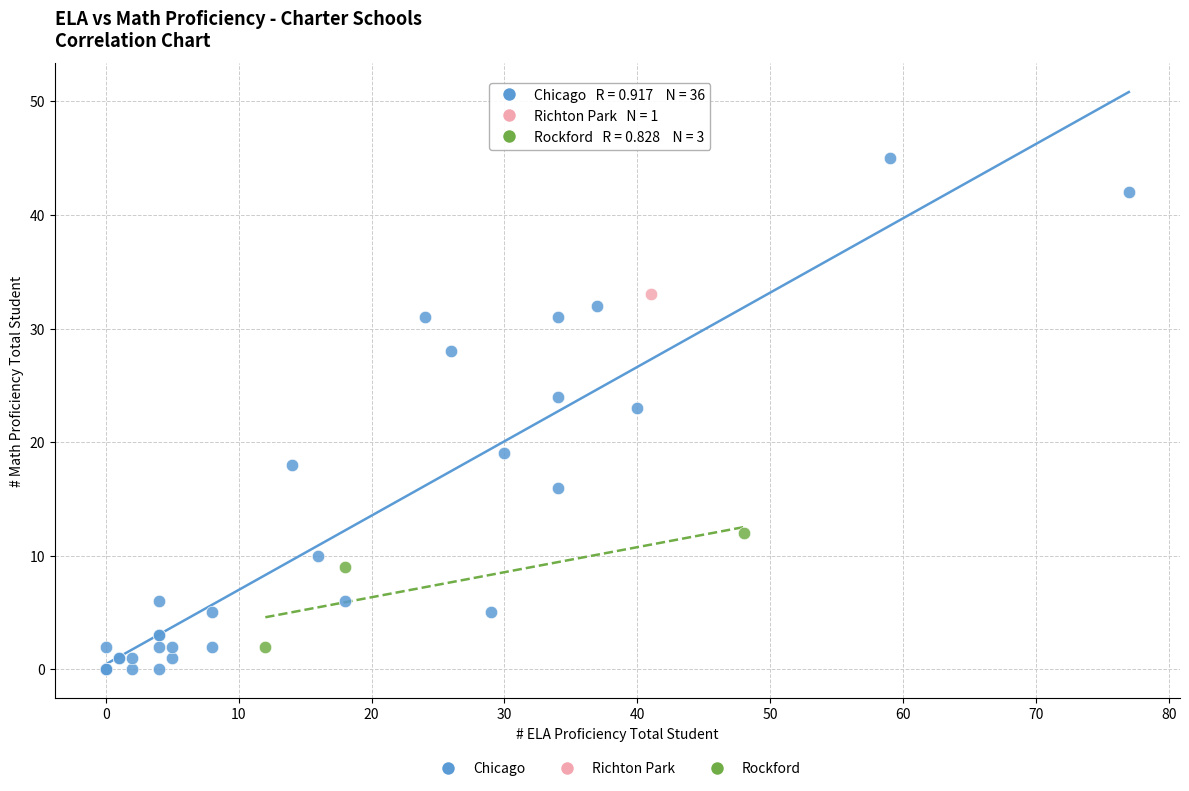

What are all the series names shown in the legend?

Chicago, Richton Park, Rockford